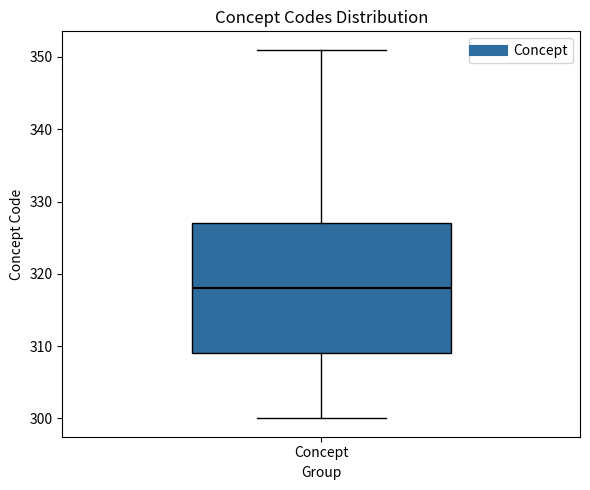

Where is the lower edge of the box for Concept on the y-axis? The values are not printed on the chart, so give them approximately, as read against the axis.

309